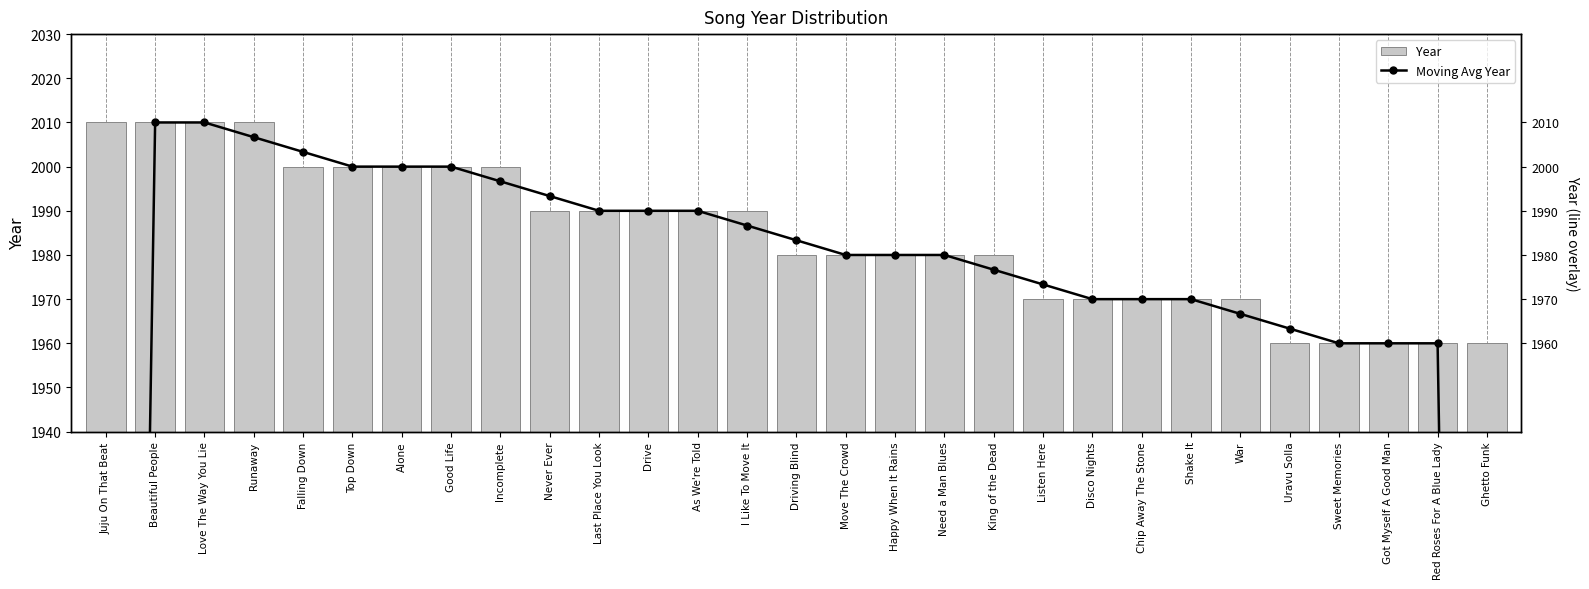

What is the sum of the Moving Avg Year values at Move The Crowd and Sweet Memories?

3940.0